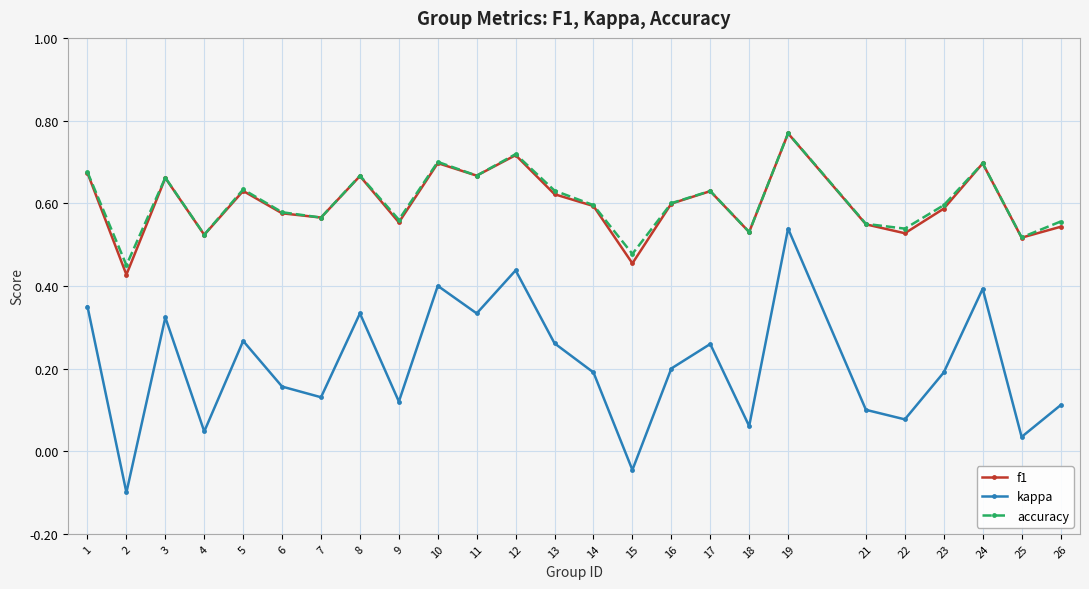

Which category has the highest value in the kappa series?

19